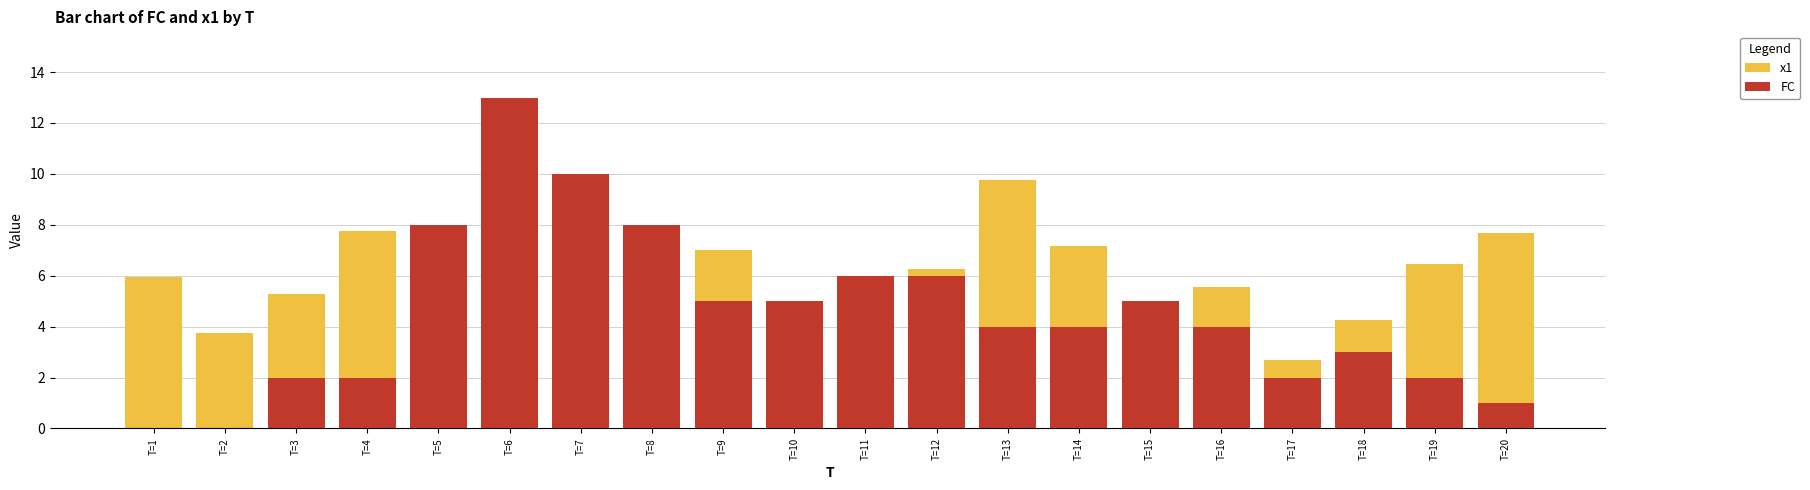

Between T=6 and T=16, which series saw the biggest shift?

FC